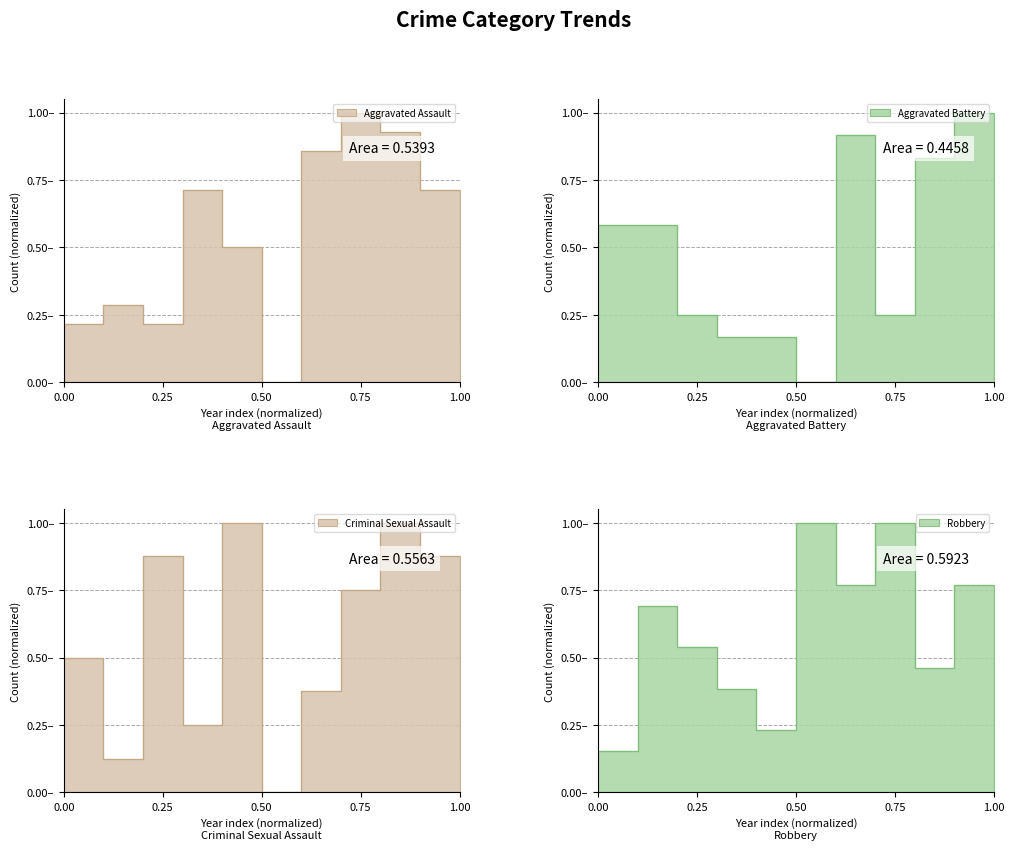

What are all the series names shown in the legend?

Aggravated Assault, Aggravated Battery, Criminal Sexual Assault, Robbery